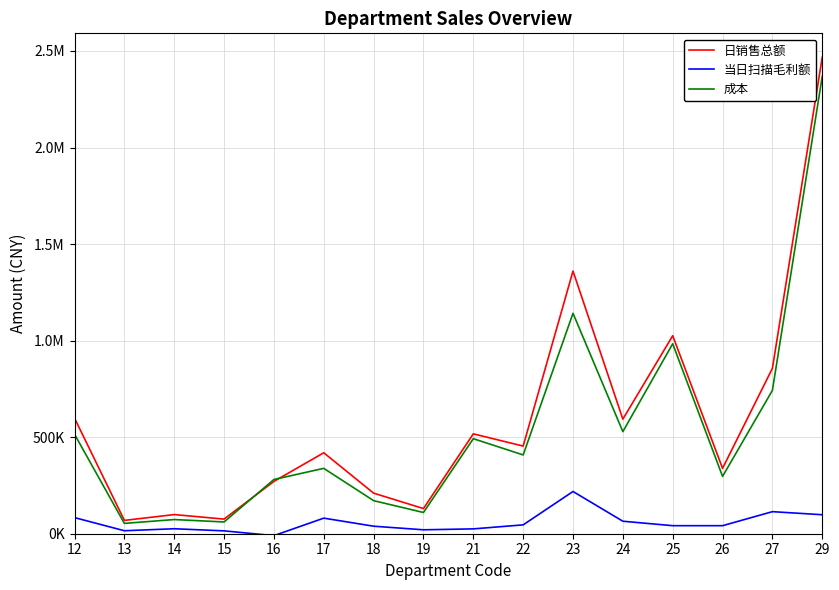

Which label corresponds to the smallest value in the chart?

16